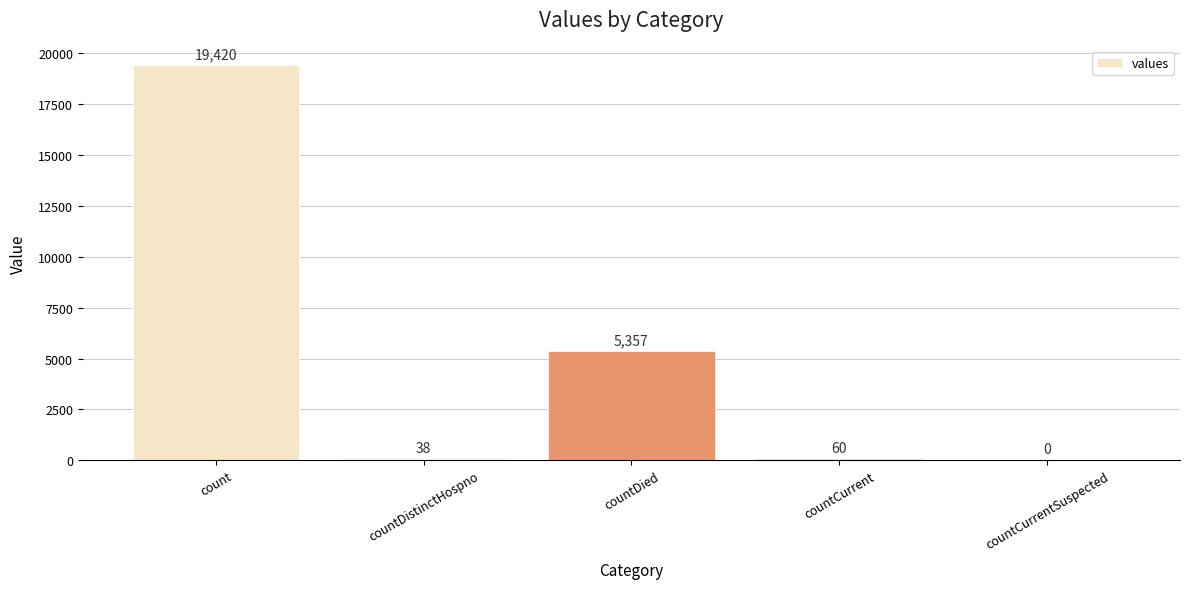

Between countDistinctHospno and countCurrent, which is larger?

countCurrent